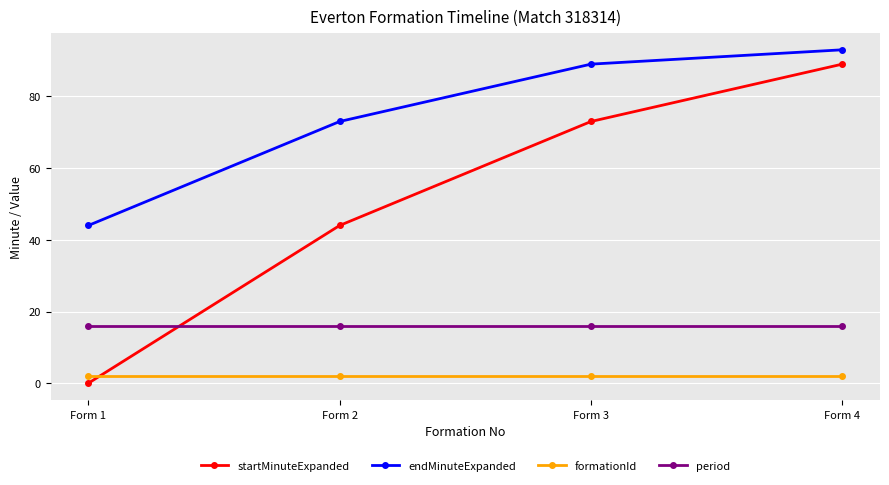

What is the value of the endMinuteExpanded point at the 2nd from the left?

73